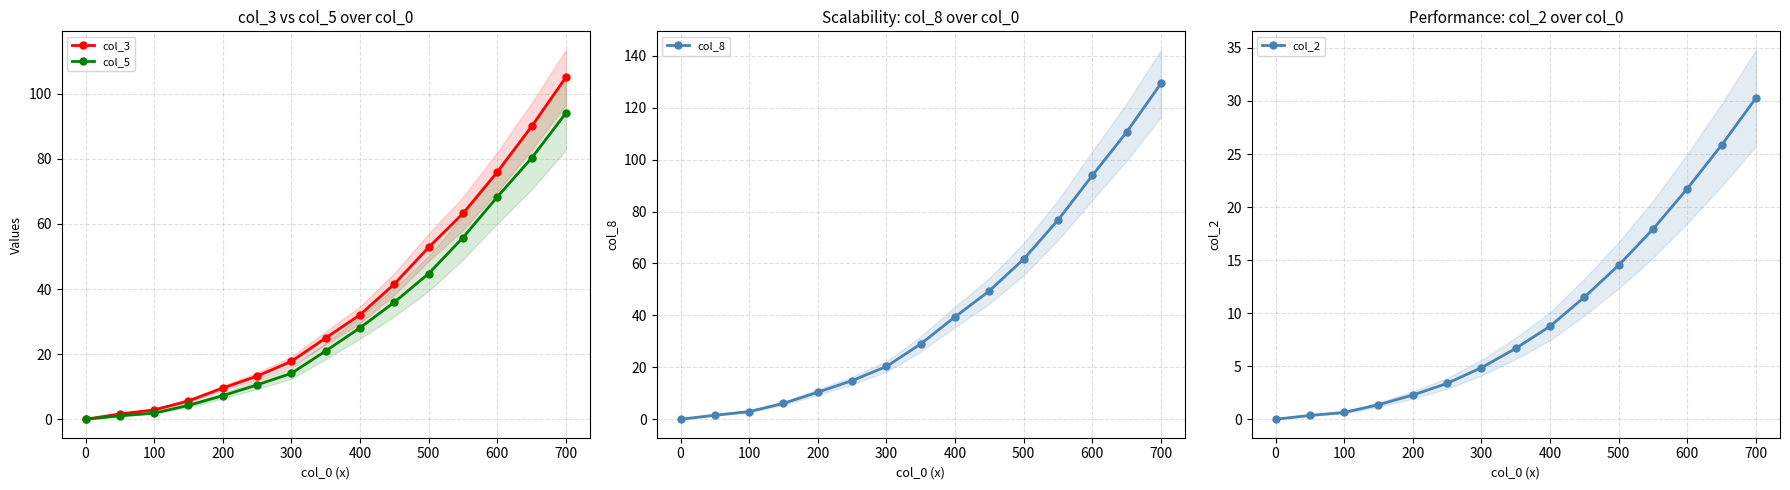

What is the highest value of the col_3 series?

105.1